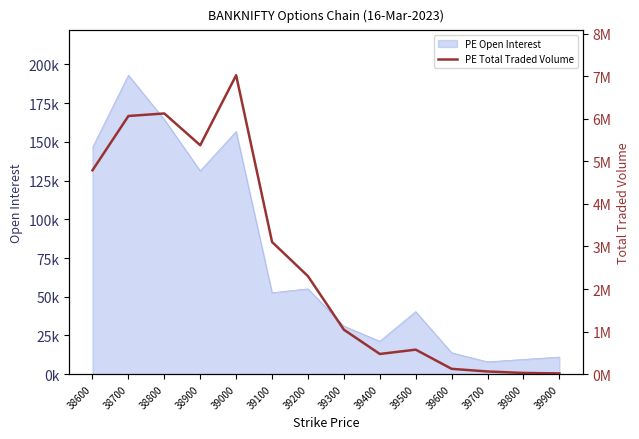

Does the chart have visible grid lines?

No